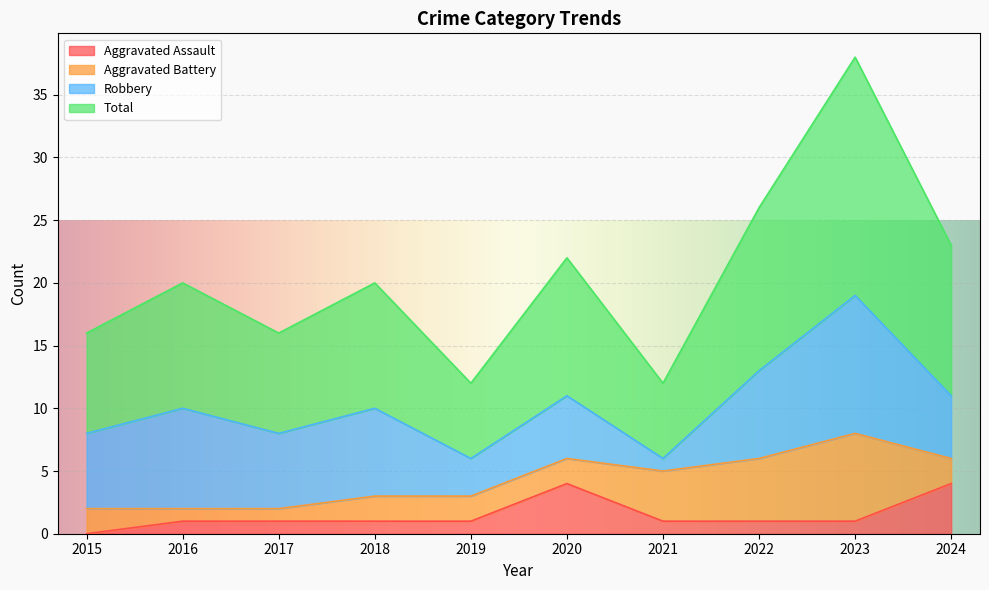

True or false: Aggravated Assault and Total intersect in this chart.

False